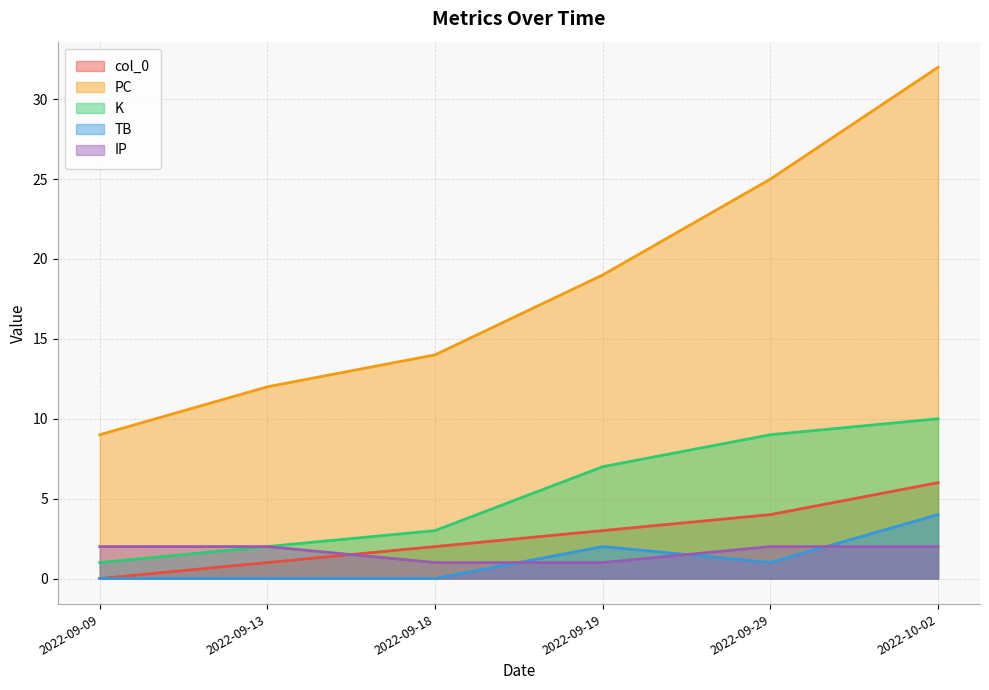

Which series has the largest total across all categories?

PC